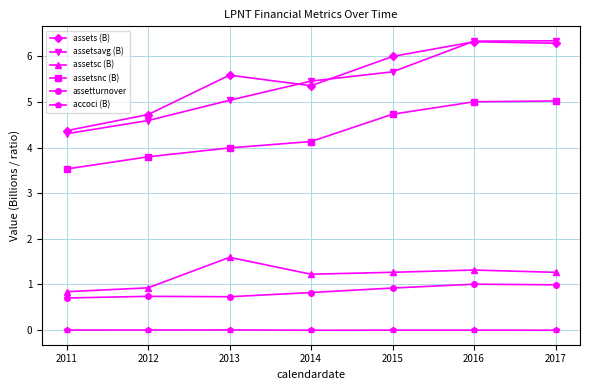

What are all the series names shown in the legend?

assets (B), assetsavg (B), assetsc (B), assetsnc (B), assetturnover, accoci (B)